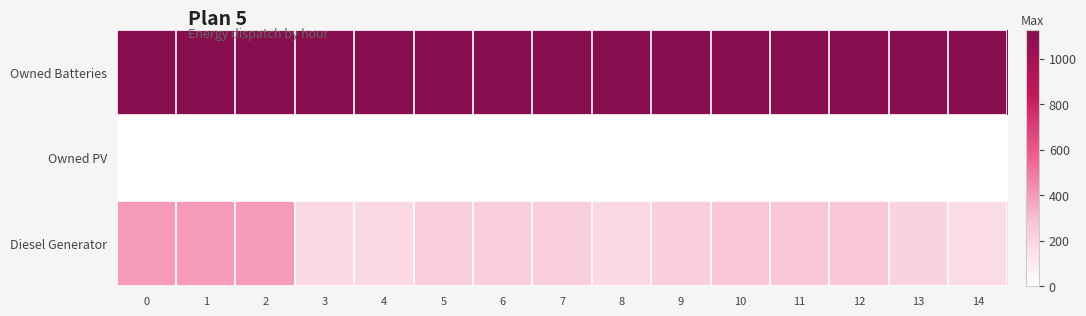

Reading left to right, what are all the values shown in this chart?

Diesel Generator: 0=400	1=400	2=400	3=182	4=182	5=226	6=226	7=226	8=182	9=226	10=266	11=266	12=266	13=211	14=167
Owned PV: 0=0	1=0	2=0	3=0	4=0	5=0	6=0	7=0	8=0	9=0	10=0	11=0	12=0	13=0	14=0
Owned Batteries: 0=1129	1=1129	2=1129	3=1129	4=1129	5=1129	6=1129	7=1129	8=1129	9=1129	10=1129	11=1129	12=1129	13=1129	14=1129